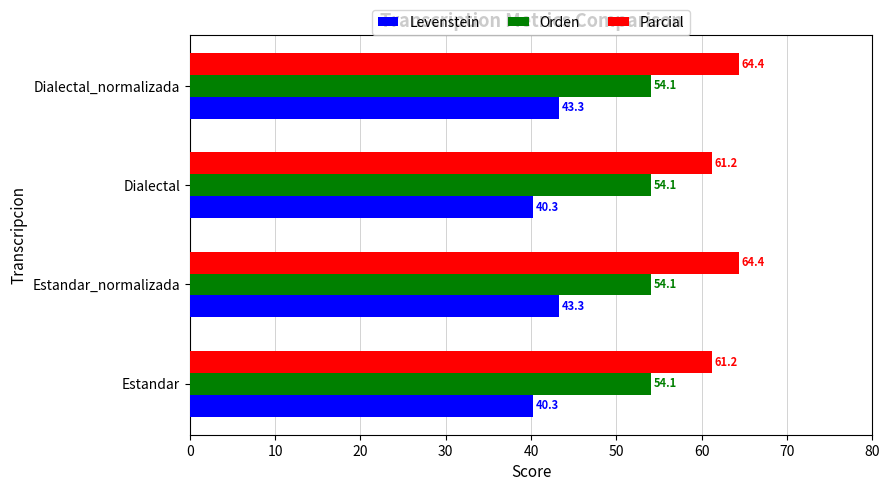

What is the maximum value shown in the chart?

64.4